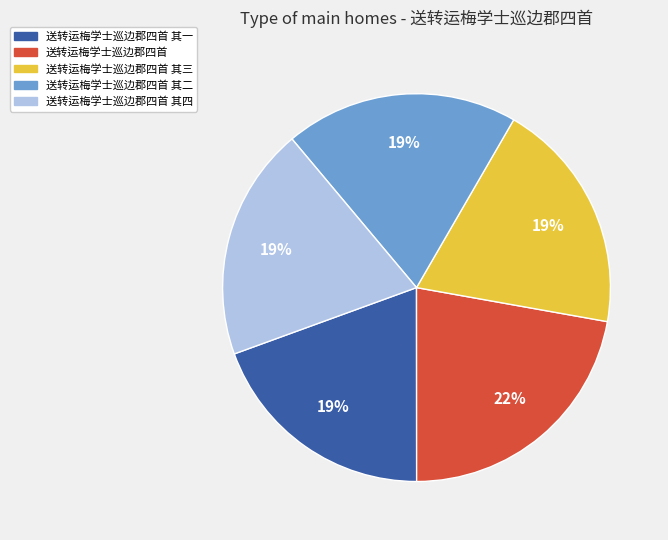

What is the ratio of the value at 送转运梅学士巡边郡四首 其四 to the value at 送转运梅学士巡边郡四首 其一?

1.0